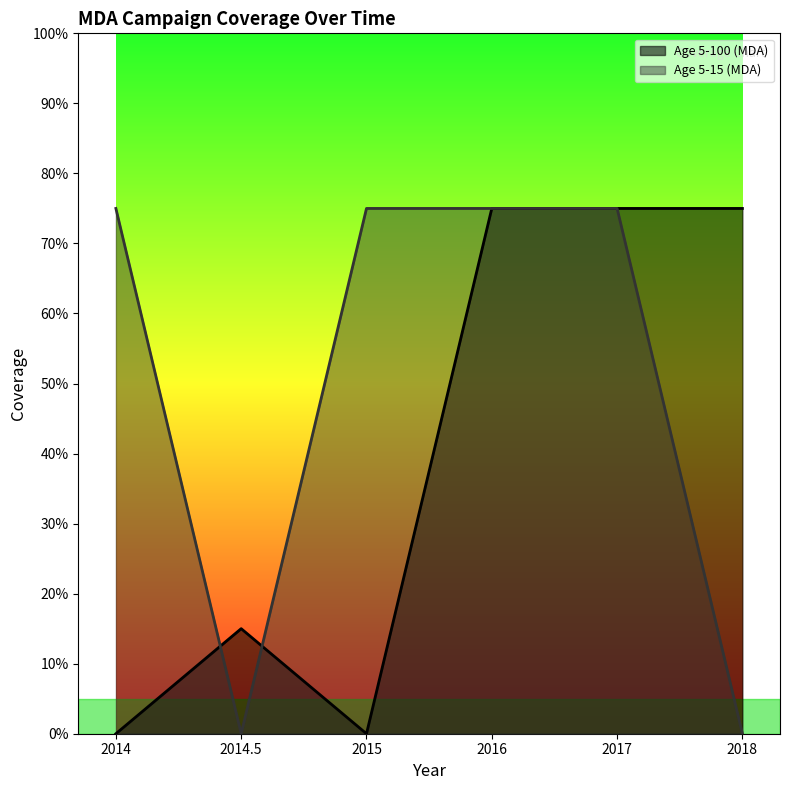

Which has a higher value, 2014.5 or 2017?

2017